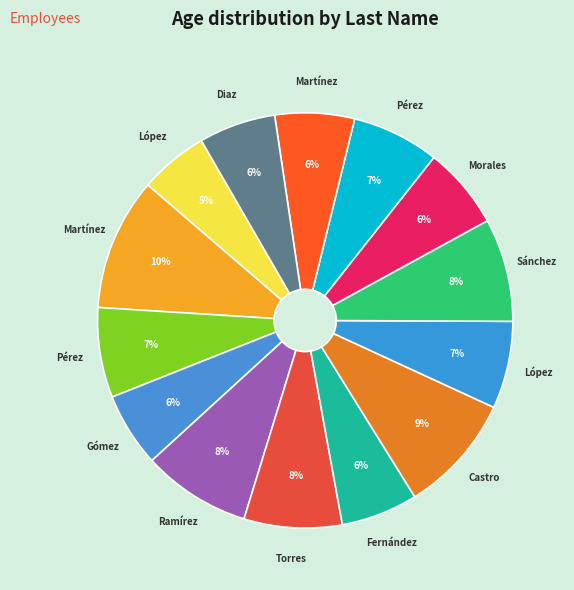

Count the number of slices in the pie.

14